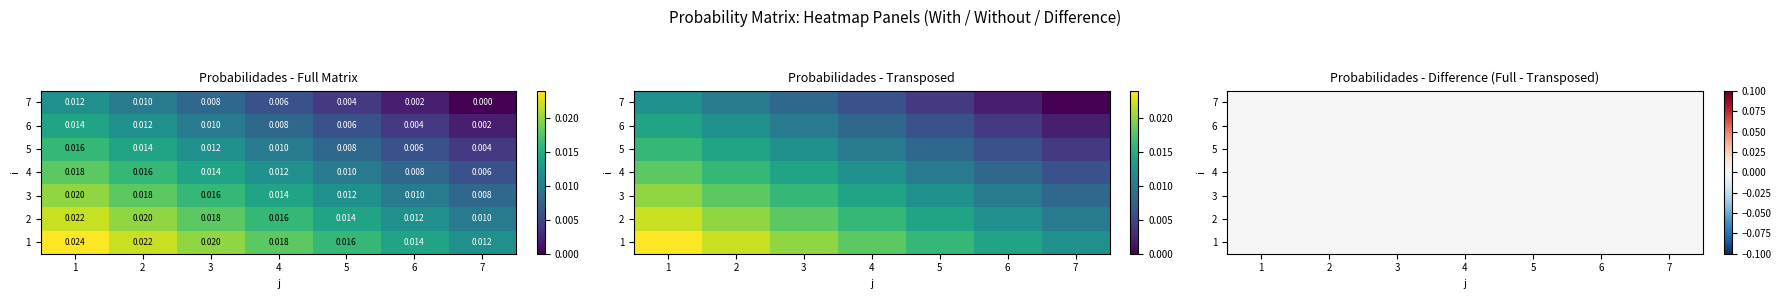

The 6 series shows 0.0 at 1. True or false?

False